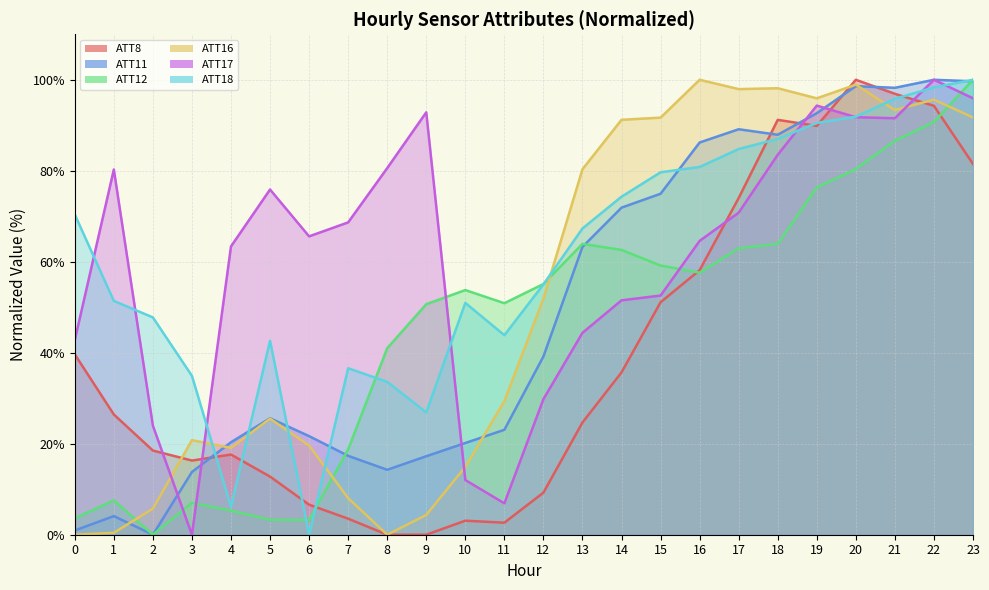

How many values in the ATT8 series are below 26?

12